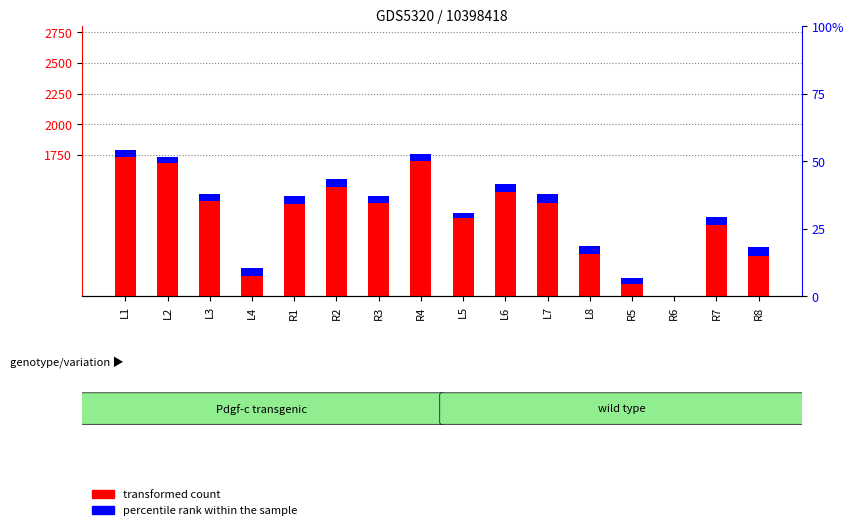

What is the spread (max minus min) of values at R1?

1353.7